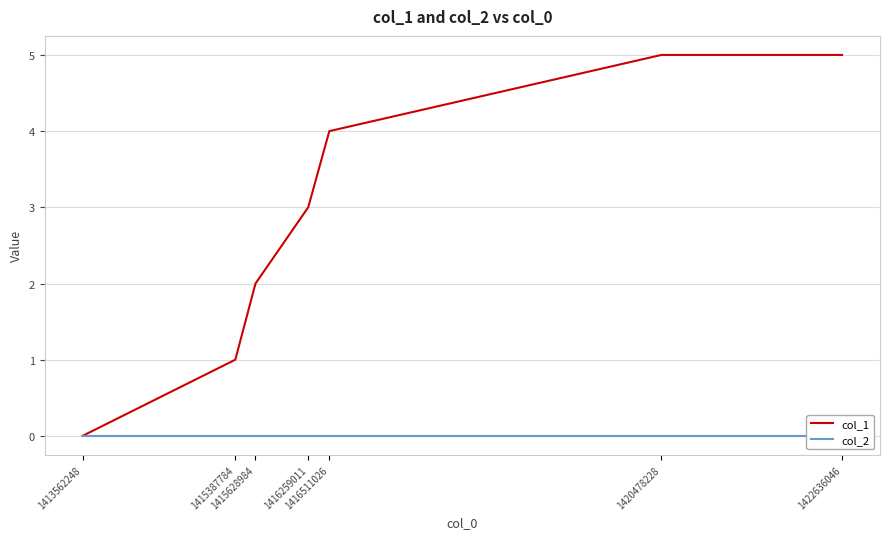

How many lines are shown in the chart?

2